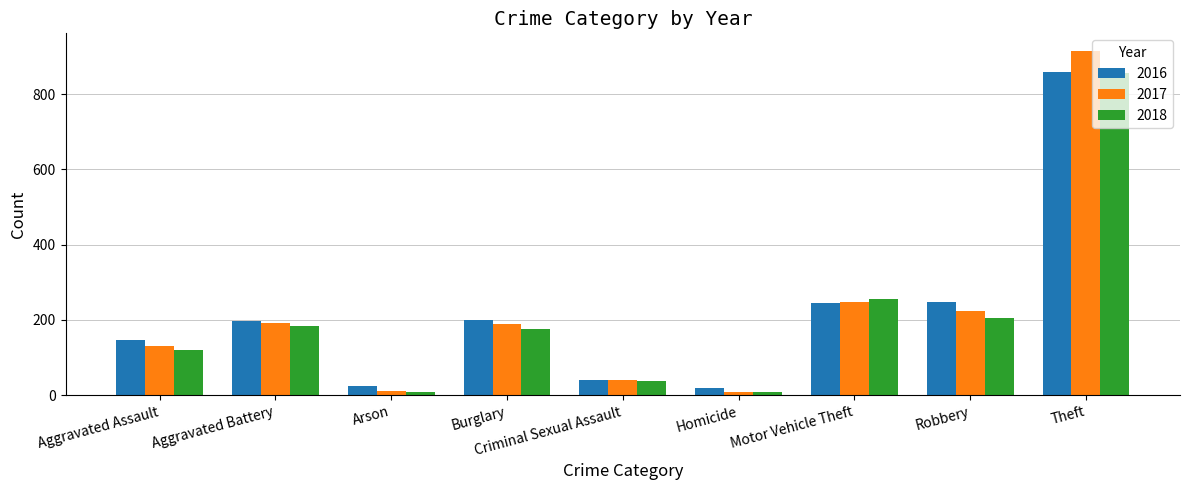

Which category has the highest value in the 2017 series?

Theft